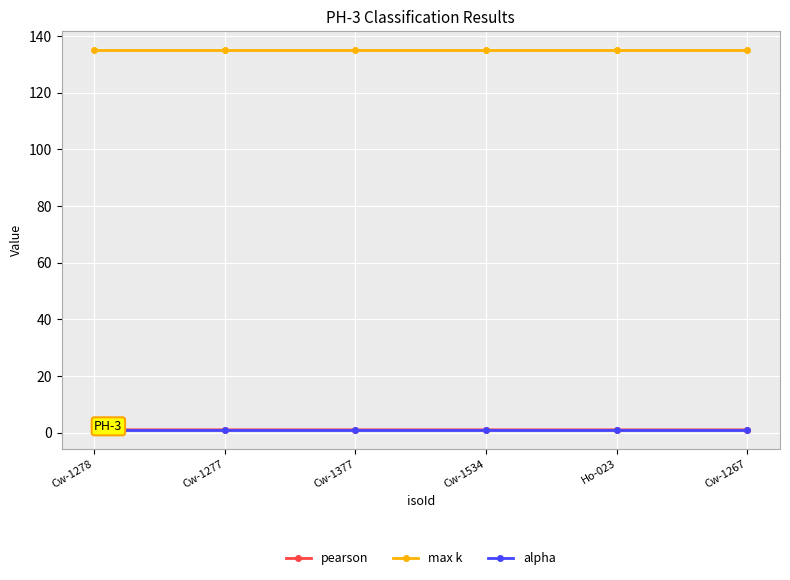

What is the greatest value displayed?

135.0